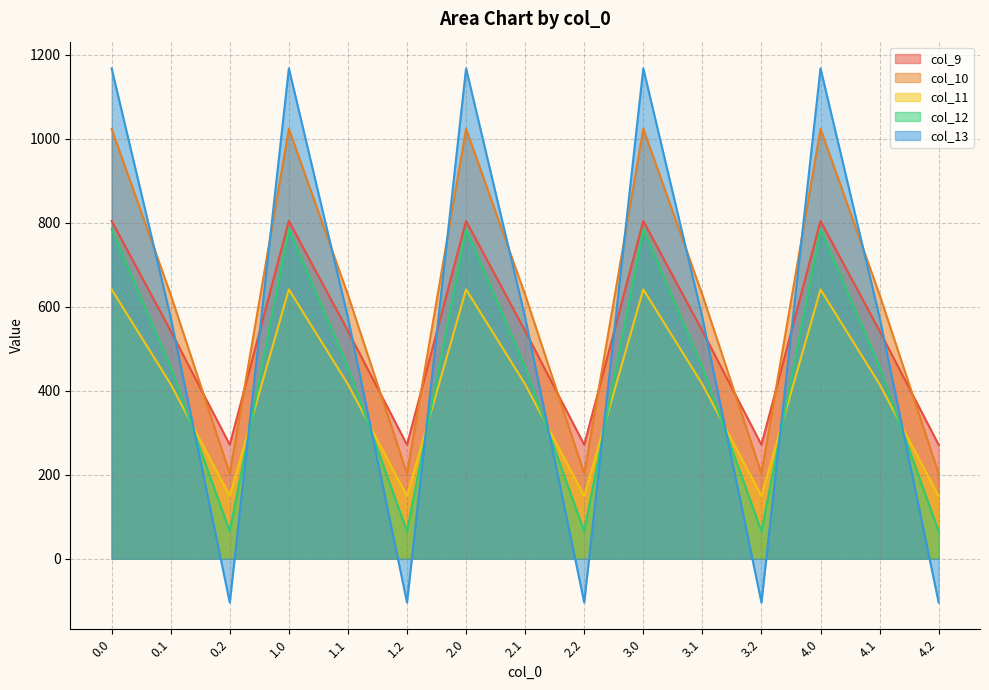

What is the label of the 12th point from the right?

1.0